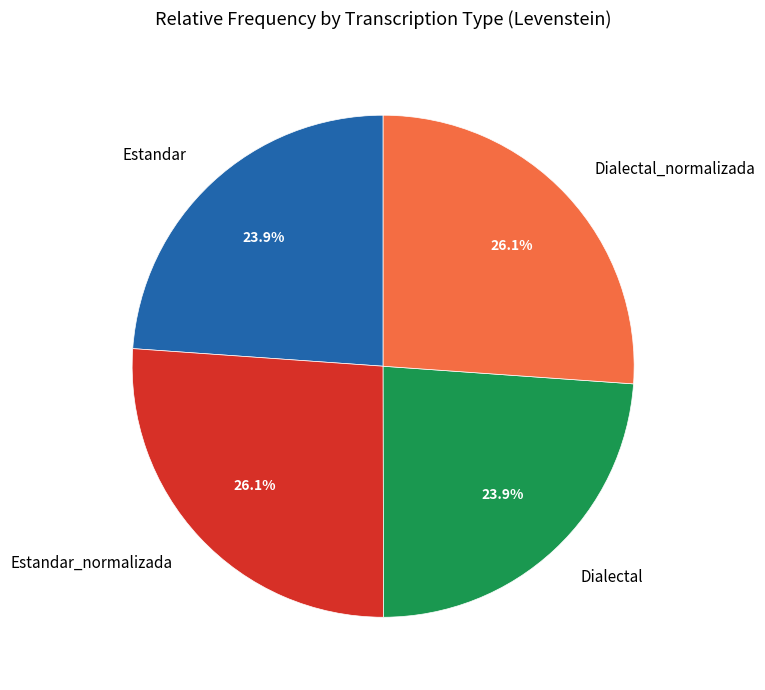

To the nearest percent, what is the difference between the Dialectal_normalizada and Dialectal slice percentages?

2%